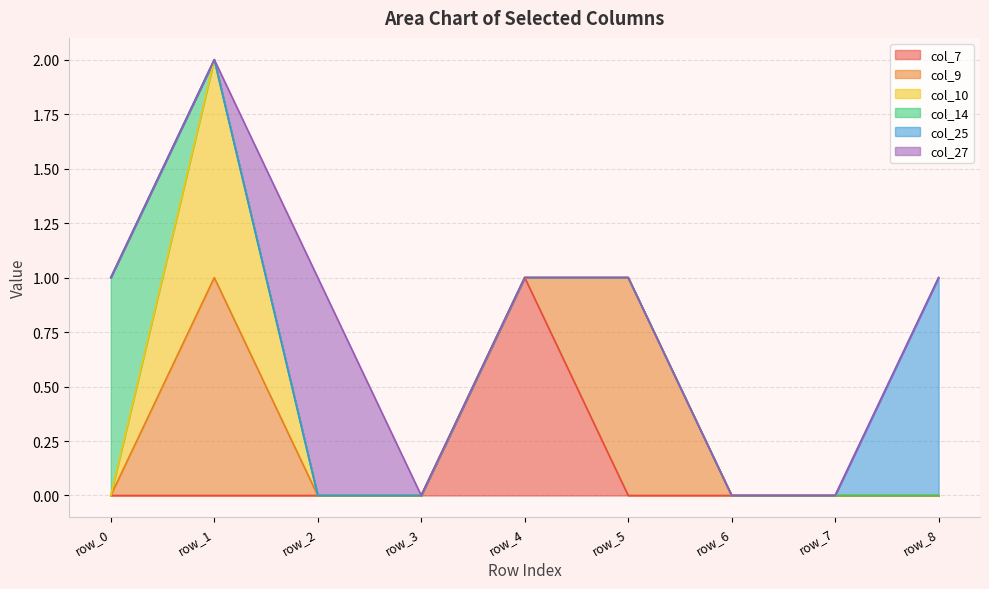

At how many categories does at least one series exceed 0?

6